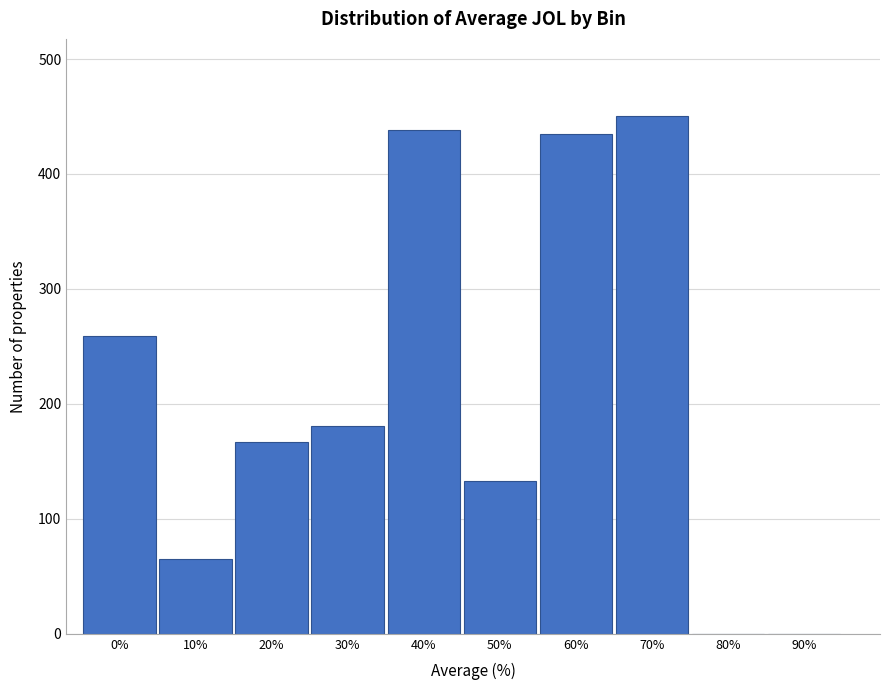

Reading left to right, list all the values displayed in this chart.

0%=259	10%=65	20%=167	30%=181	40%=438	50%=133	60%=435	70%=450	80%=0	90%=0